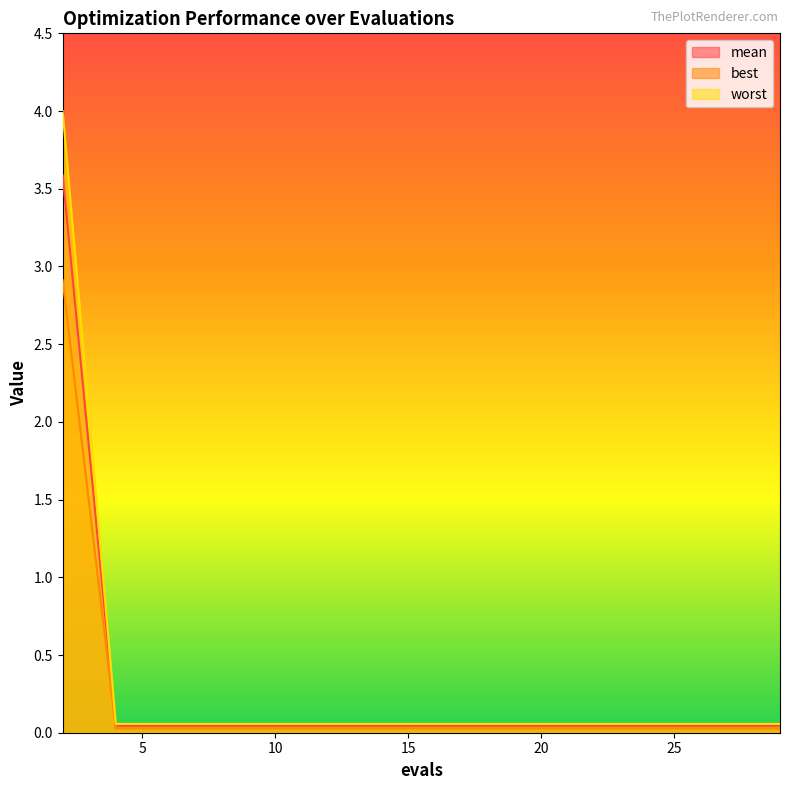

Which category has the lowest value across all series?

4